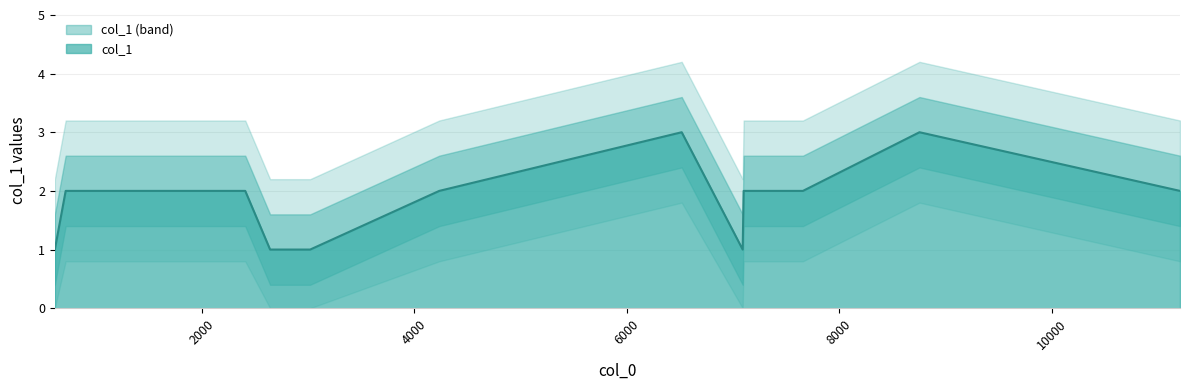

What value does the data have at 7406?

2